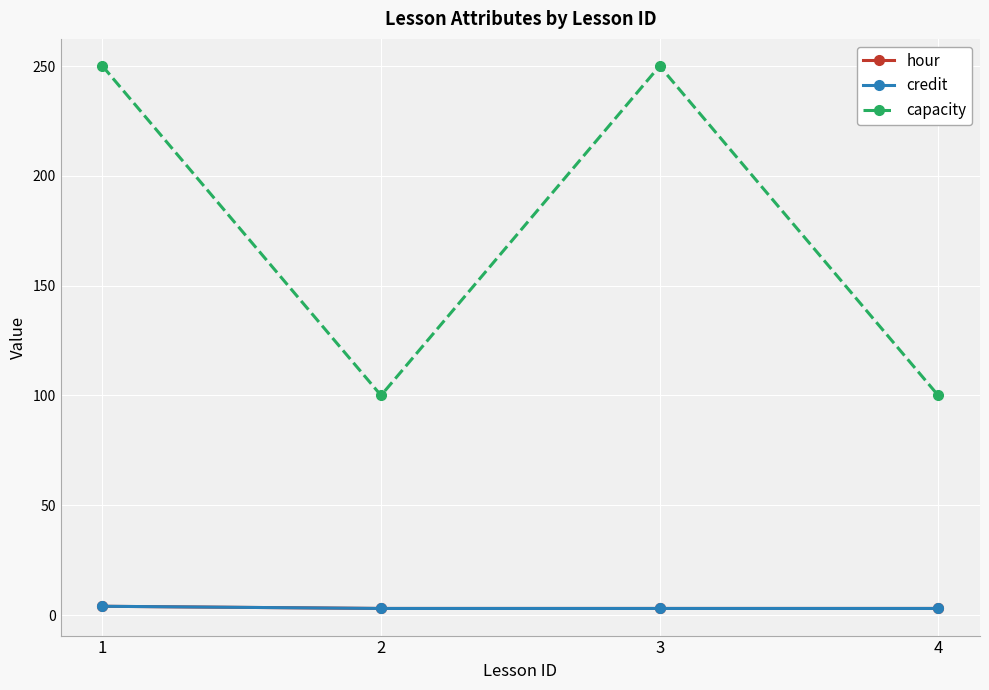

True or false: hour and credit cross at least once.

False